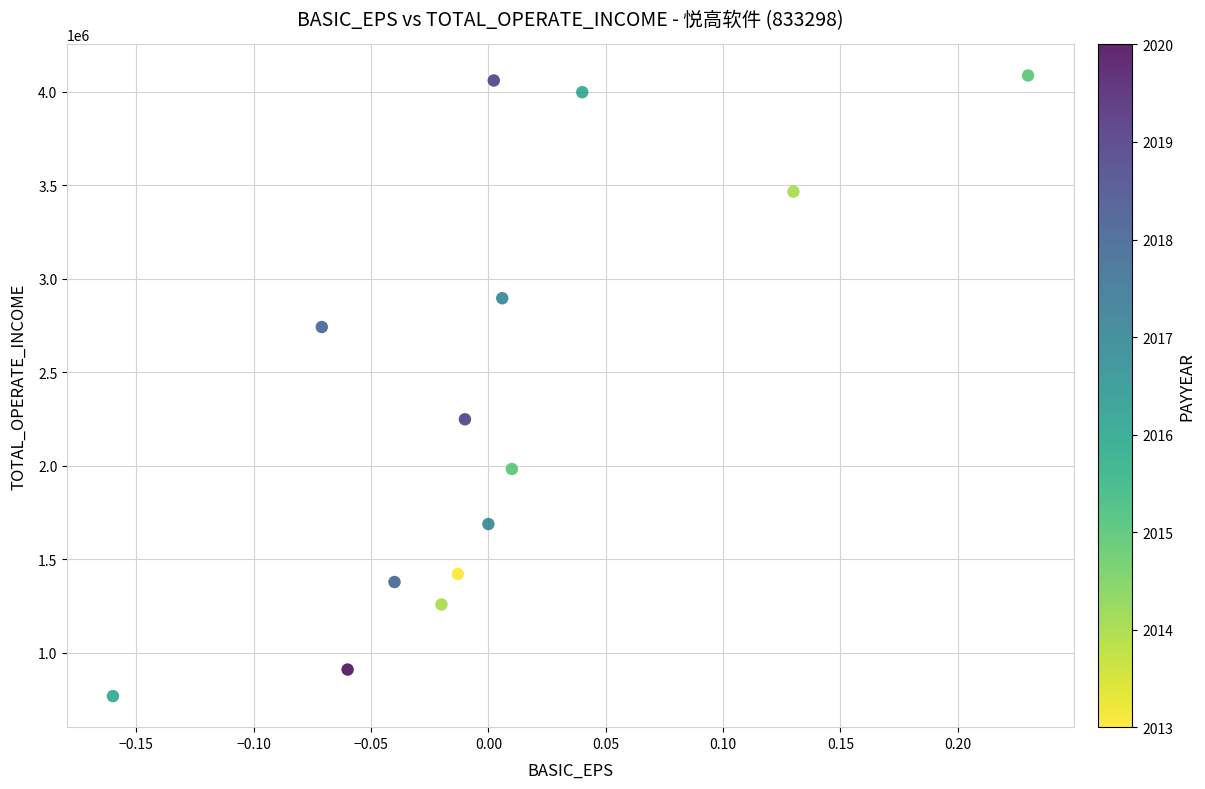

What Y value in the scatter plot is closest to 2427136?

2248005.3